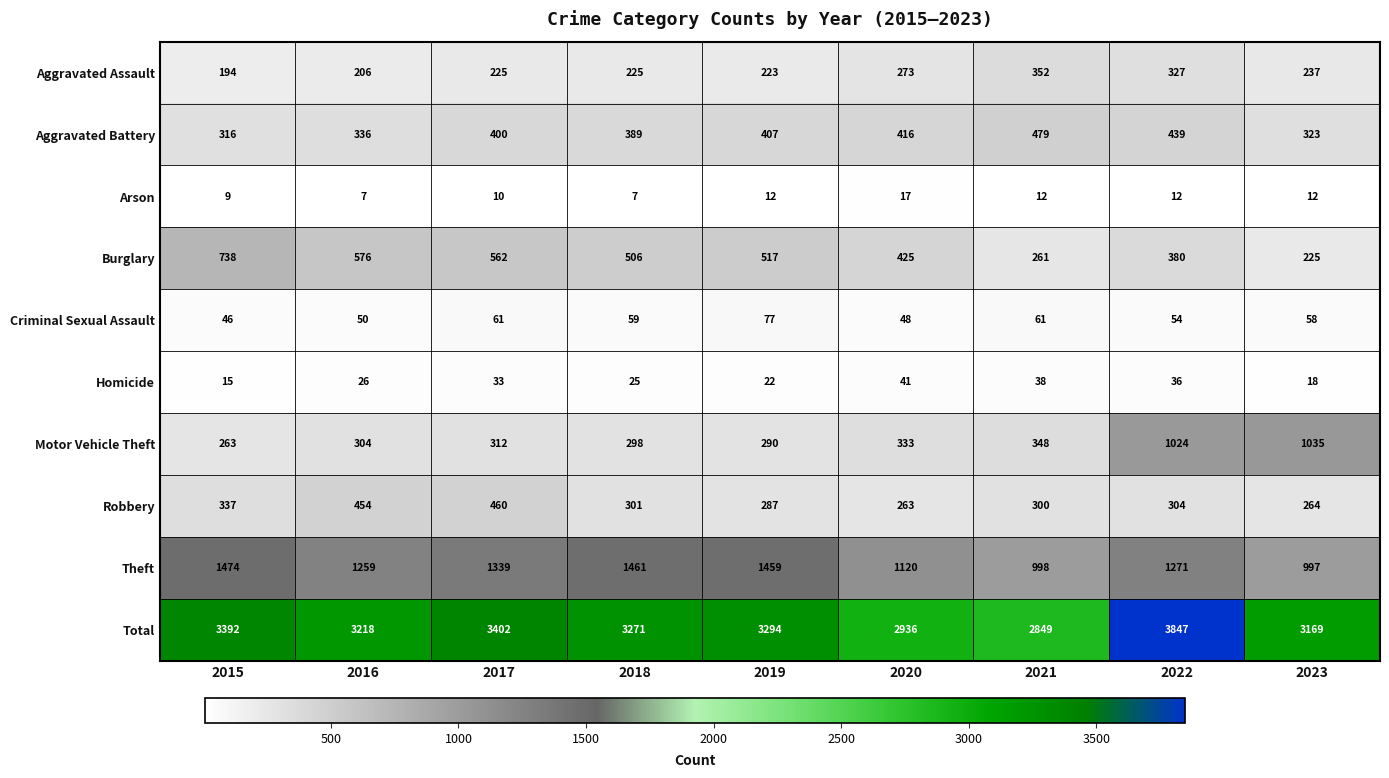

Which series has the largest range (max minus min)?

Total